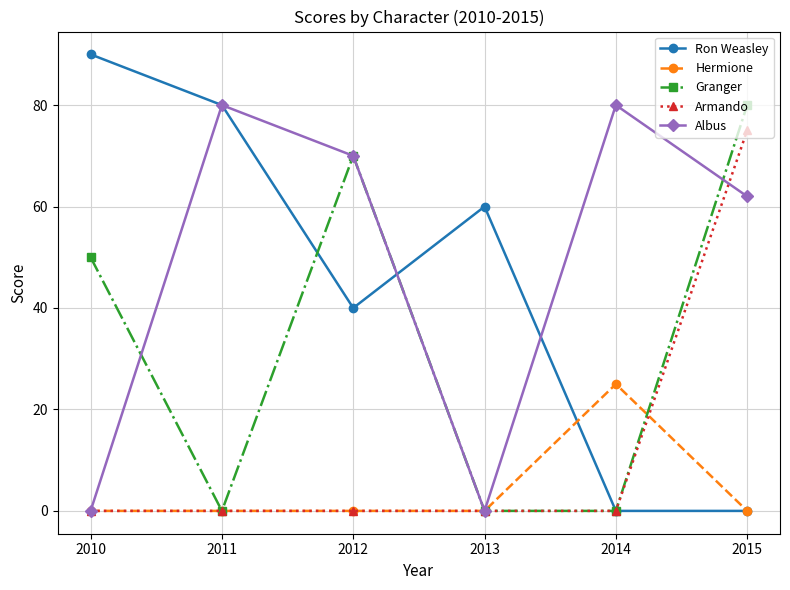

True or false: Ron Weasley has a value of 24 at 2010.

False